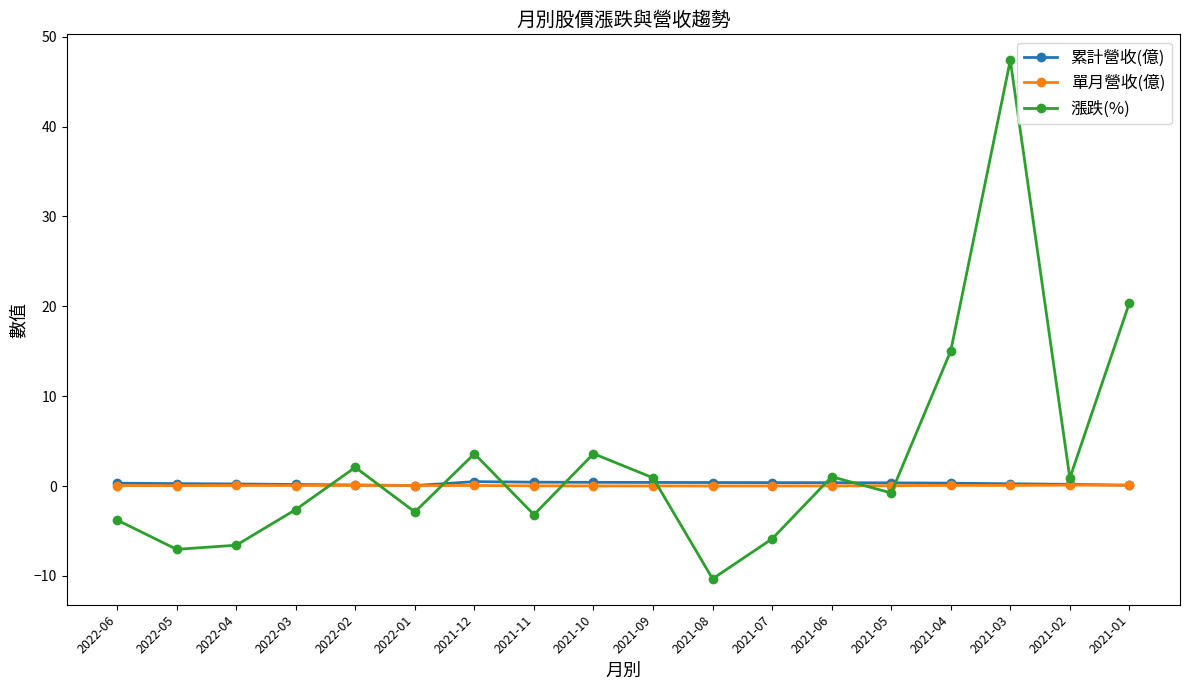

How many times do 漲跌(%) and 累計營收(億) cross each other?

9